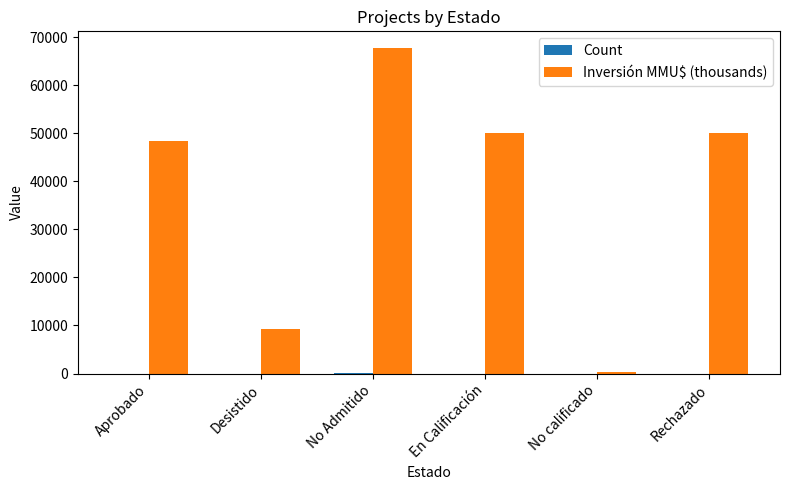

Is it true that Inversión MMU$ (thousands) equals 50000 at Rechazado?

True